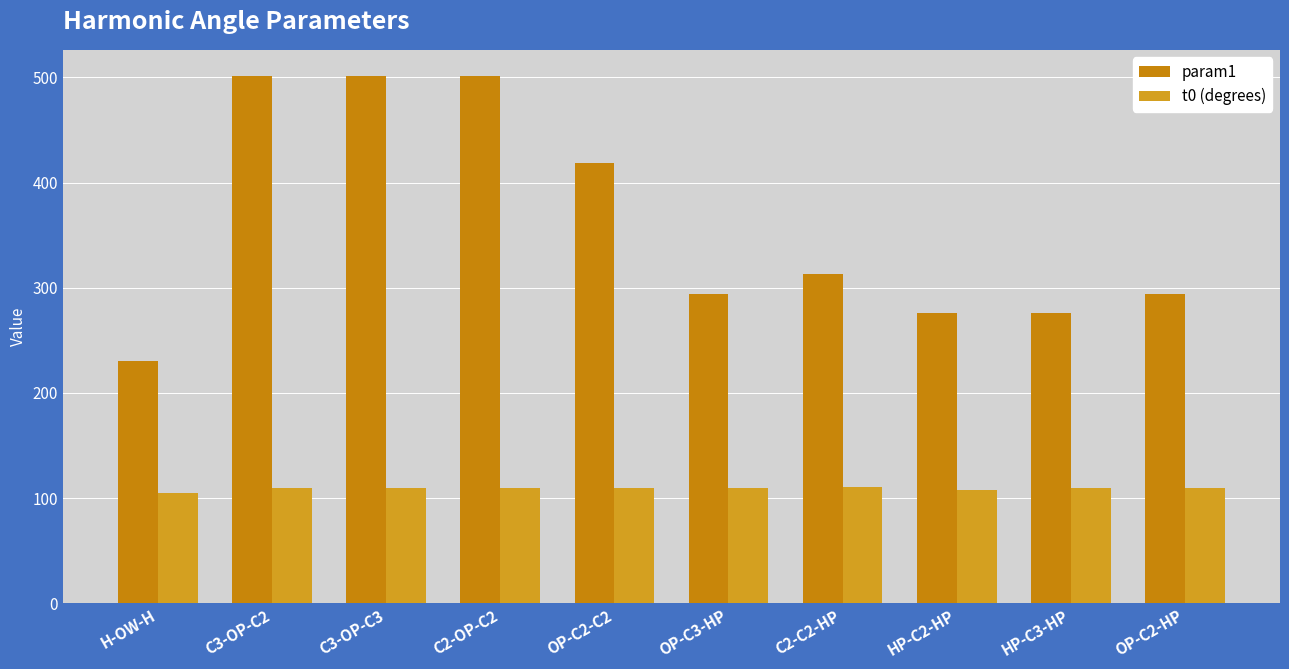

Which series has the largest total across all categories?

param1